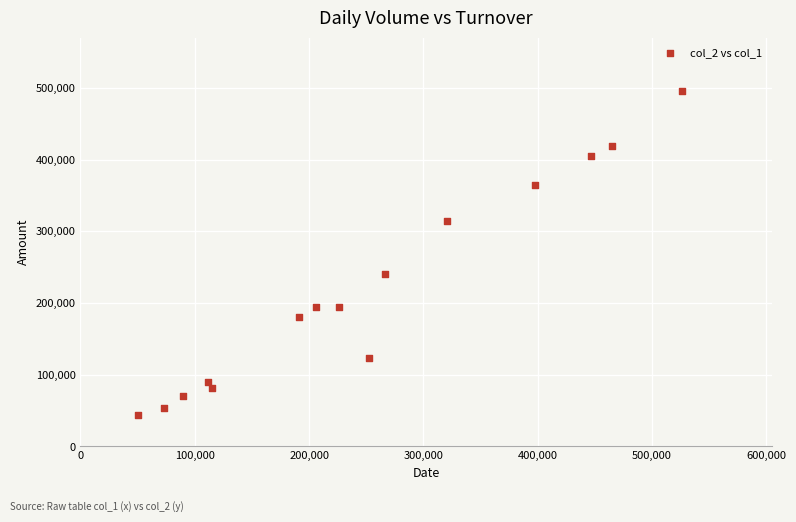

What is the range of X values (max minus min)?

476000